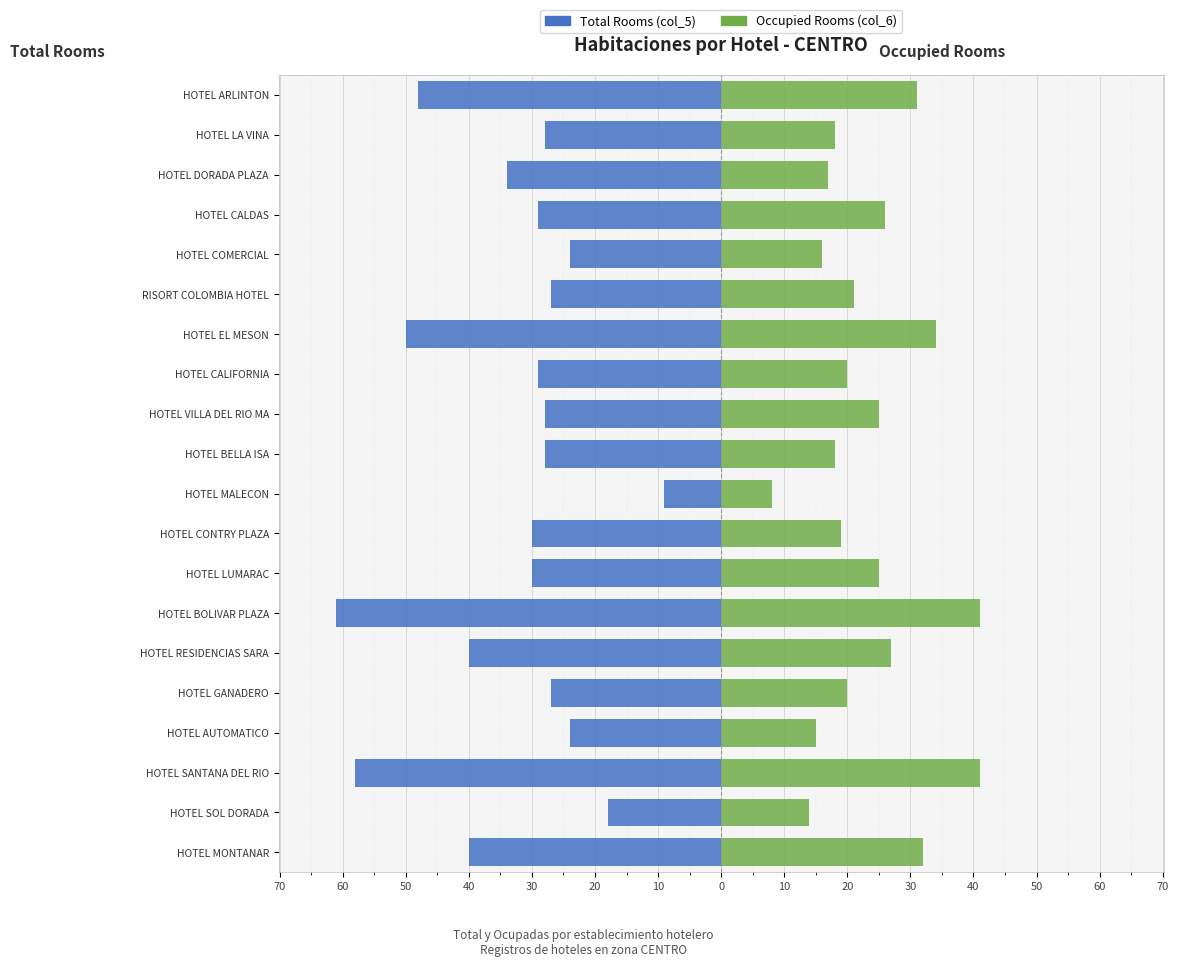

Which series has the largest range (max minus min)?

Total Rooms (col_5)